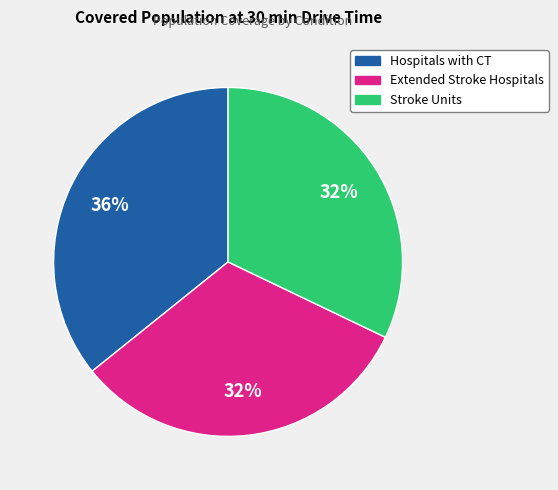

To the nearest percent, what portion does Stroke Units represent?

32%